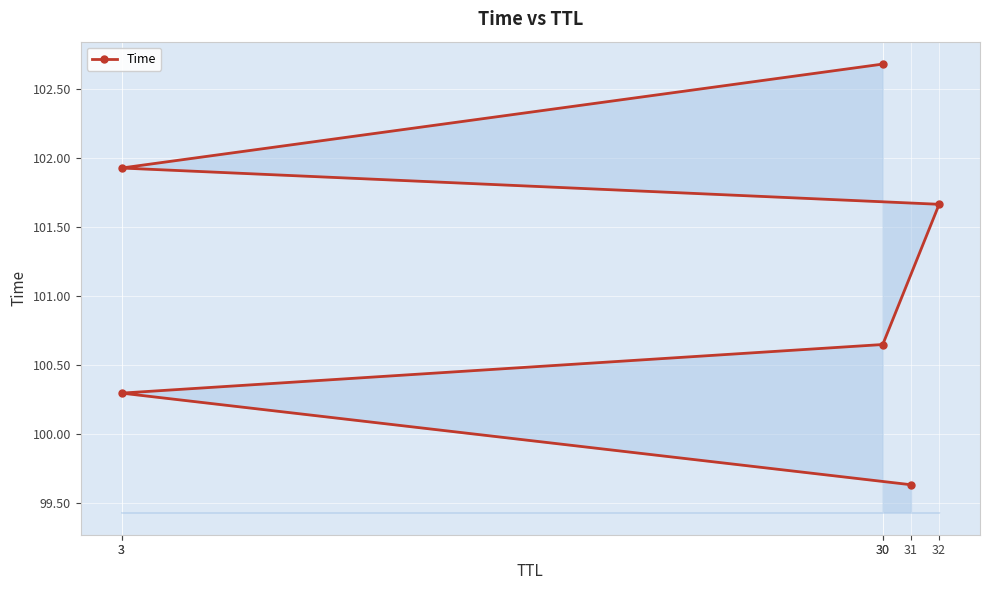

How many data points are above 101?

3